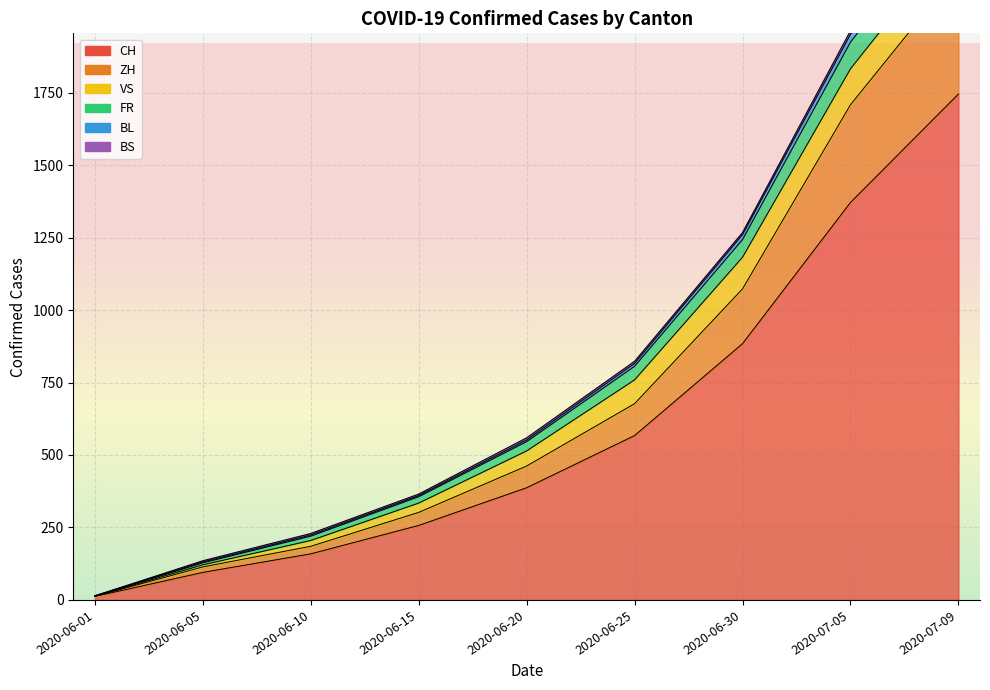

At how many categories does at least one series exceed 666?

4